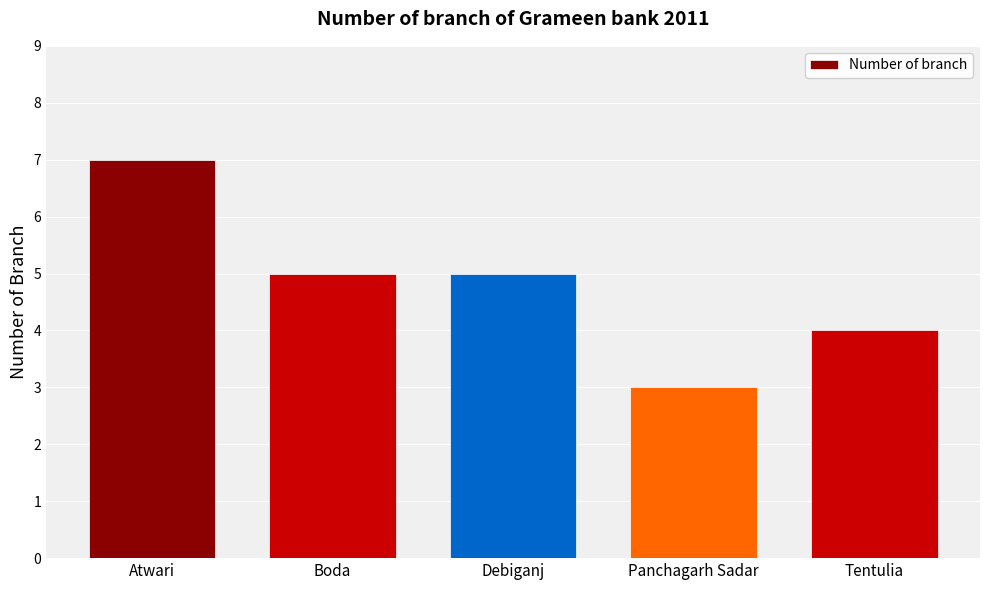

What is the average value?

5